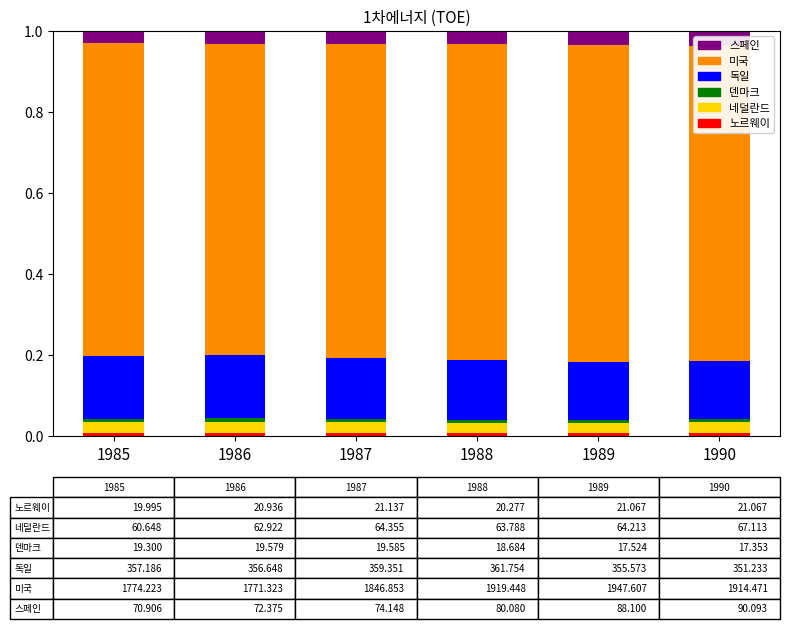

Rank the series at 1985 from highest to lowest value.

미국, 독일, 스페인, 네덜란드, 노르웨이, 덴마크